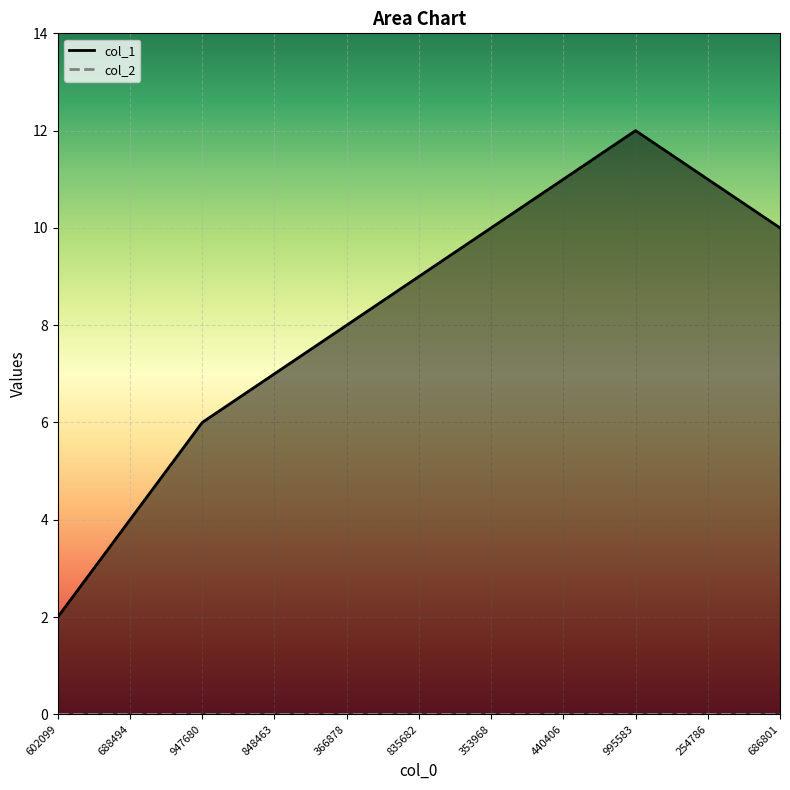

Where is the first local maximum for col_1_line?

995583